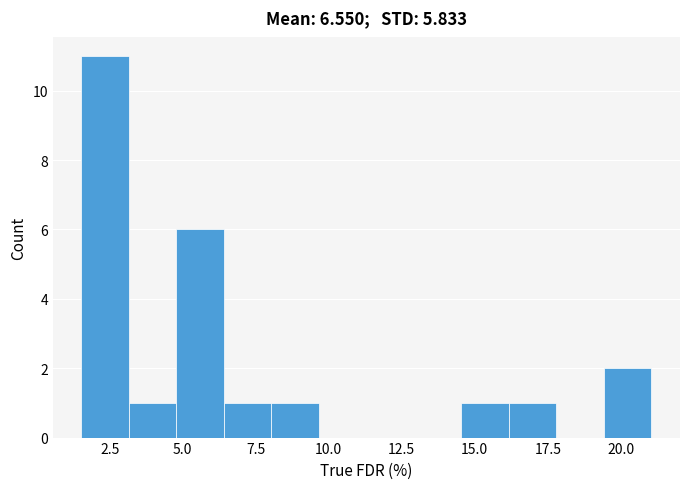

Around what value on the x-axis is the tallest bar? Give the approximate position of its centre, as read against the axis.

2.5